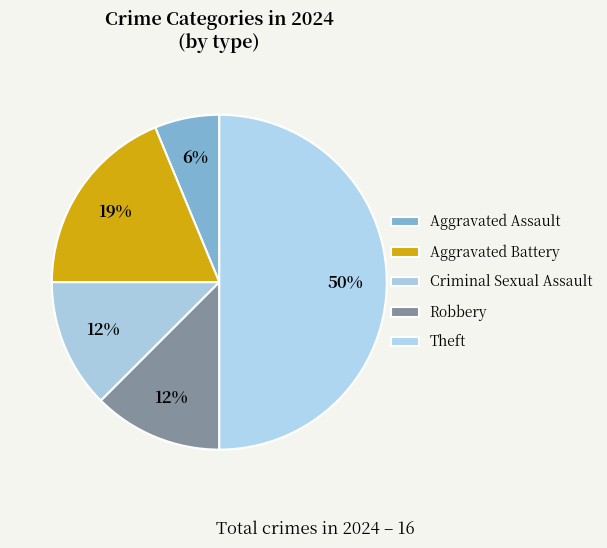

The Criminal Sexual Assault slice represents 12% of the pie. True or false?

True